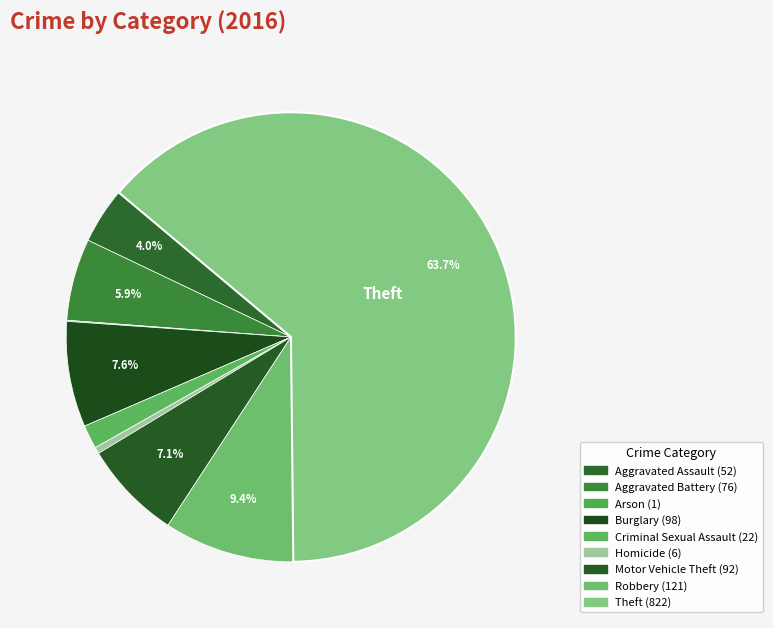

Count the number of slices in the pie.

9